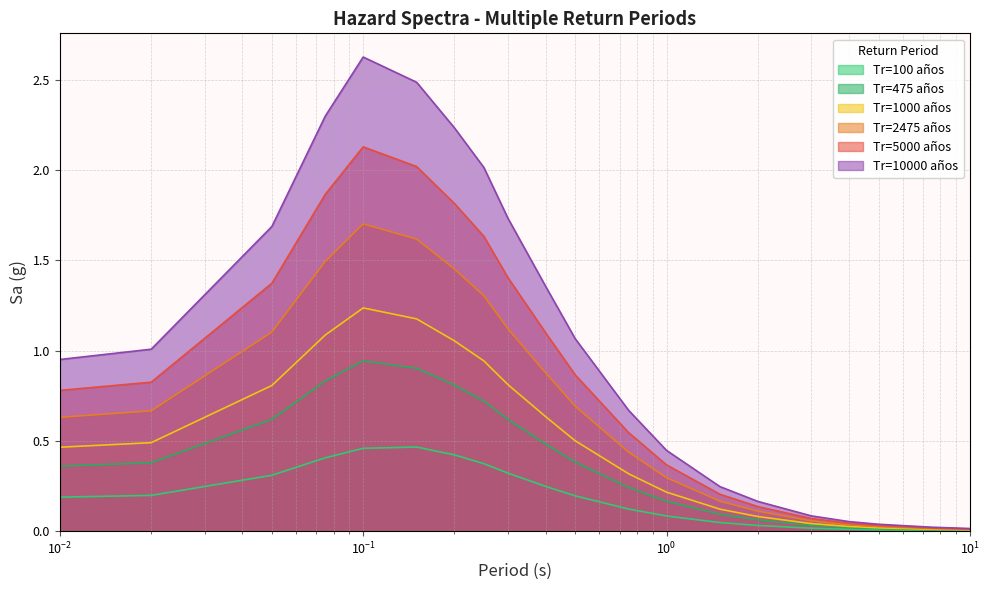

True or false: Tr=475 años has more than 1 points higher than both neighbors.

False